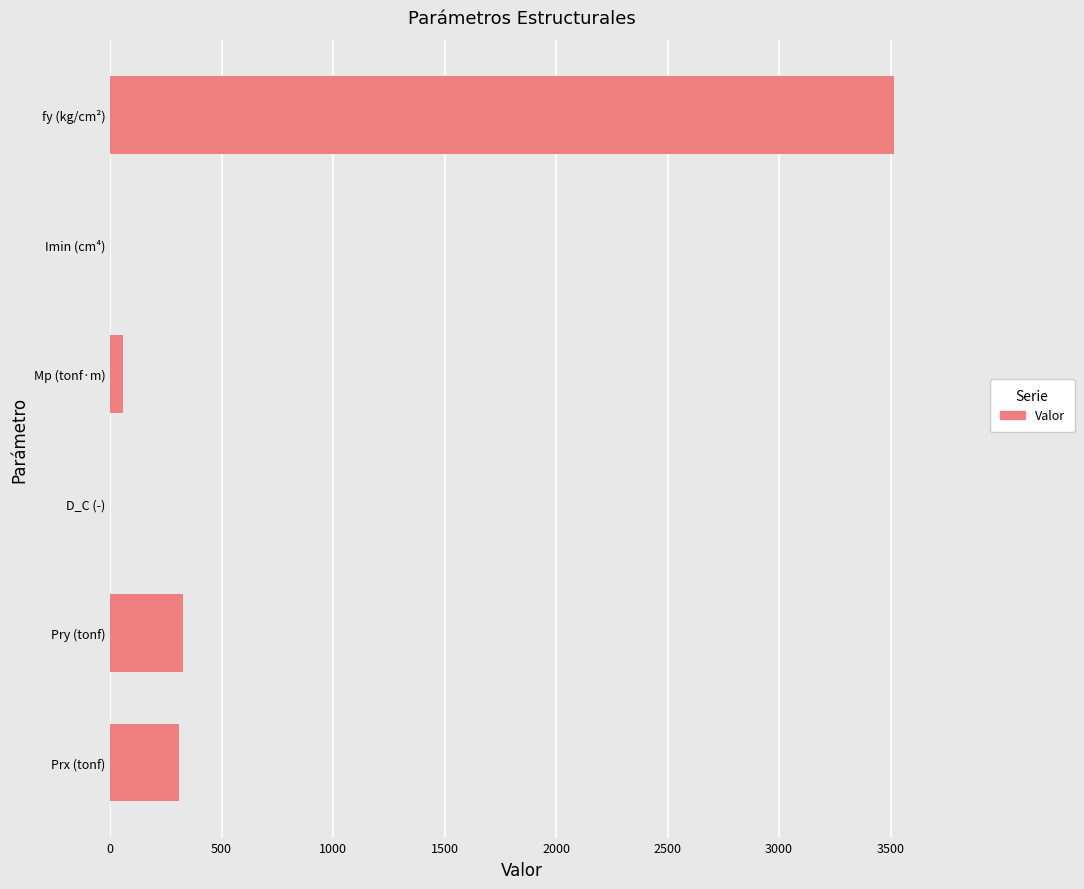

Which has a higher value, Prx (tonf) or fy (kg/cm²)?

fy (kg/cm²)